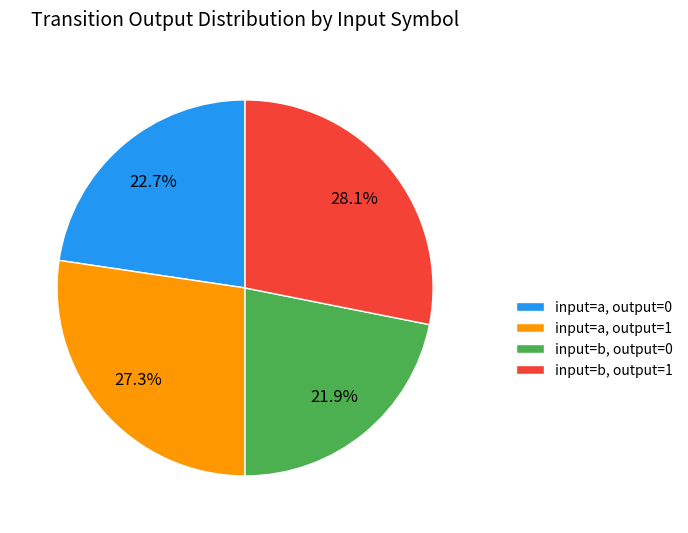

True or false: input=b, output=1 accounts for 28% of the total.

True